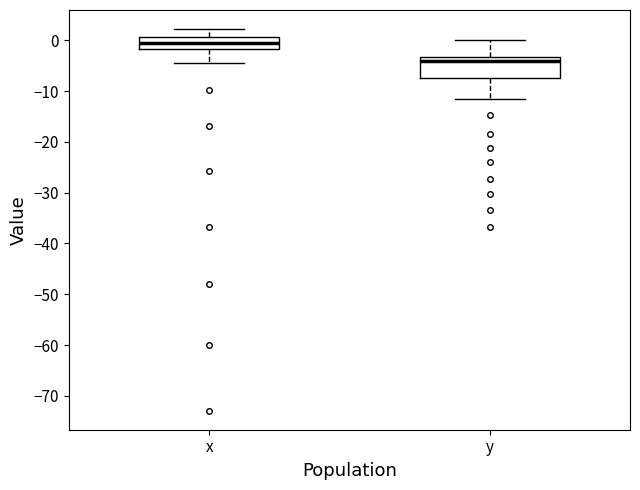

Reading left to right, read every box against the y-axis: the position of its median line, the range the box covers, and the ends of its whiskers. The values are not printed on the chart, so give them approximately, as read against the axis.

x: median -1, box -2 to 1, whiskers -4 to 2
y: median -4, box -7 to -3, whiskers -12 to 0